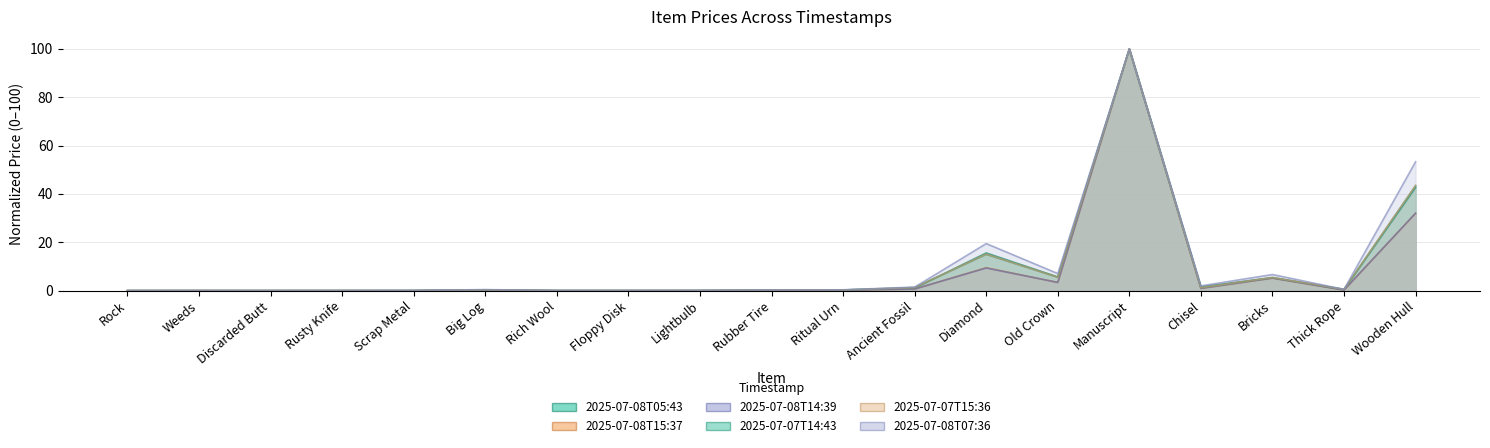

In 2025-07-08T15:37, how many points are lower than both neighbors (excluding endpoints)?

5